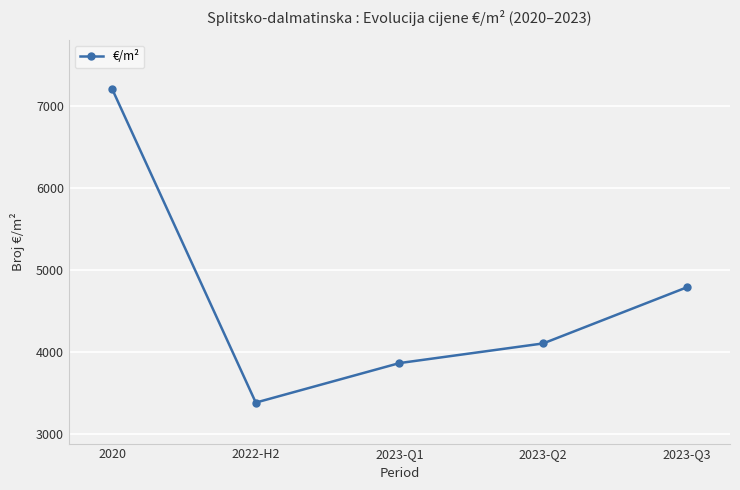

List the labels in order of value, smallest first.

2022-H2, 2023-Q1, 2023-Q2, 2023-Q3, 2020